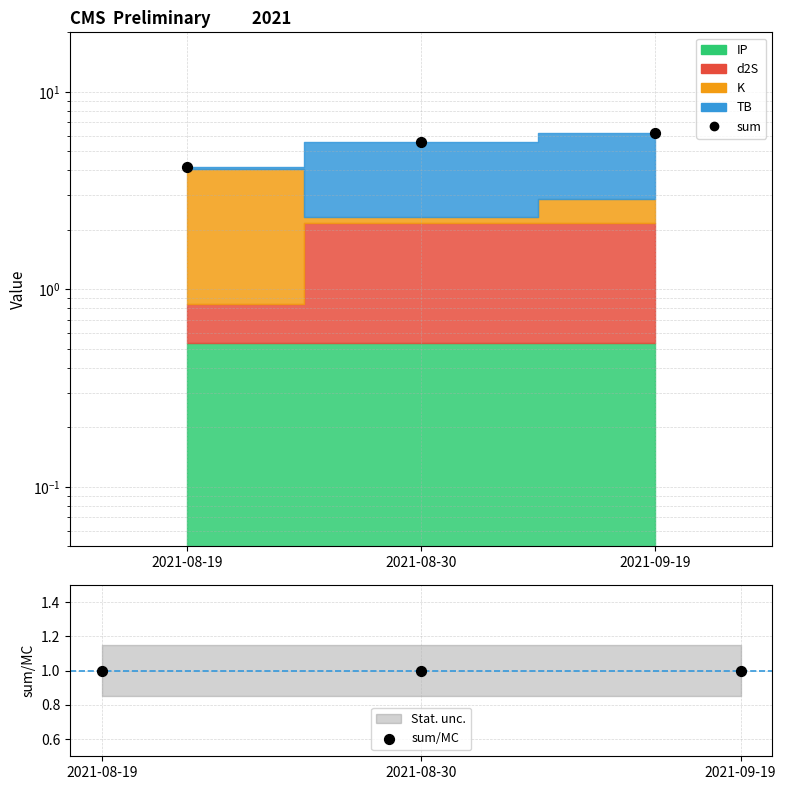

Which series has the widest spread of Y values?

sum